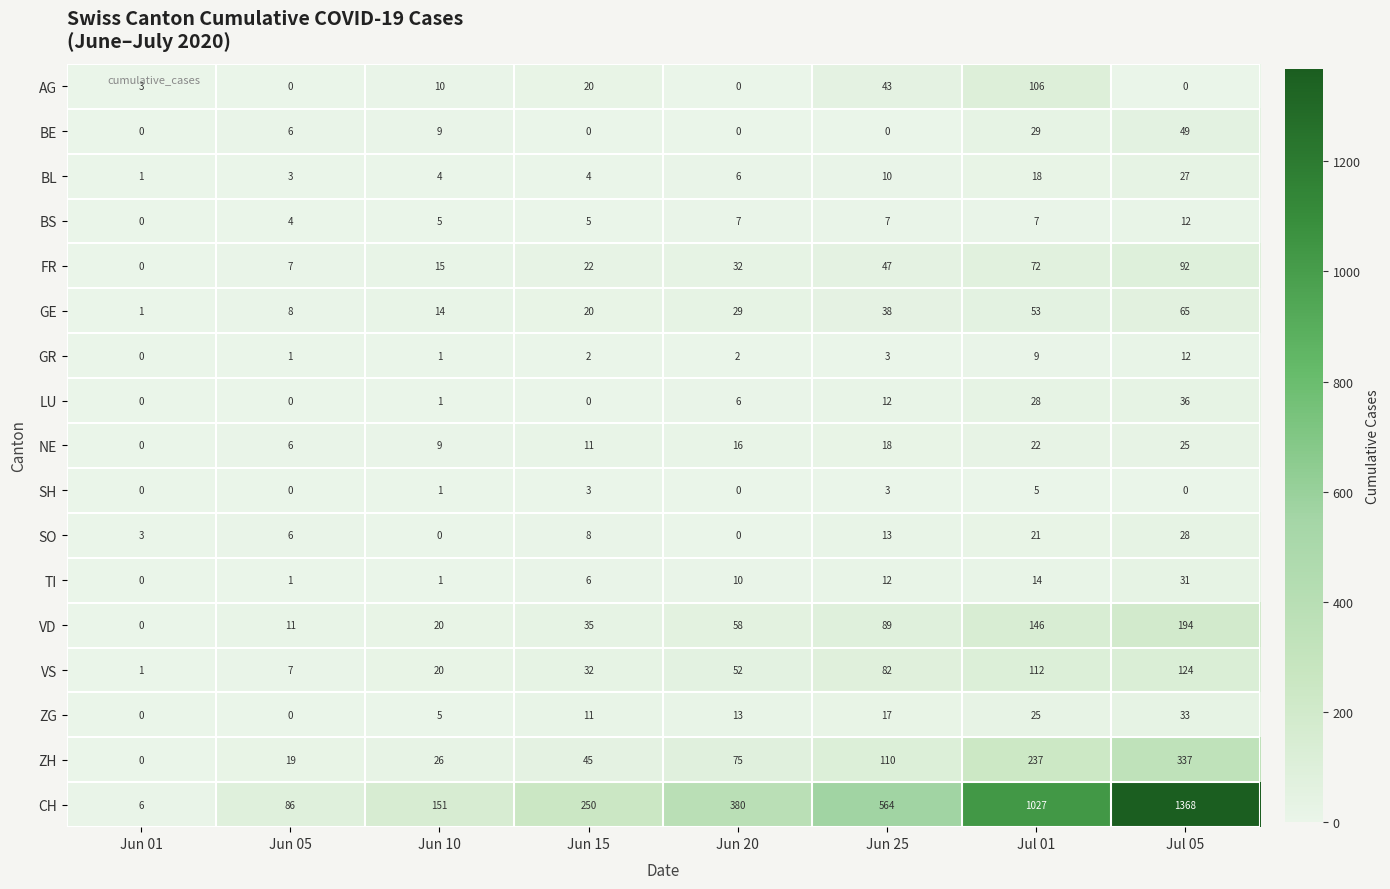

The value of AG at Jun 25 is 22. True or false?

False